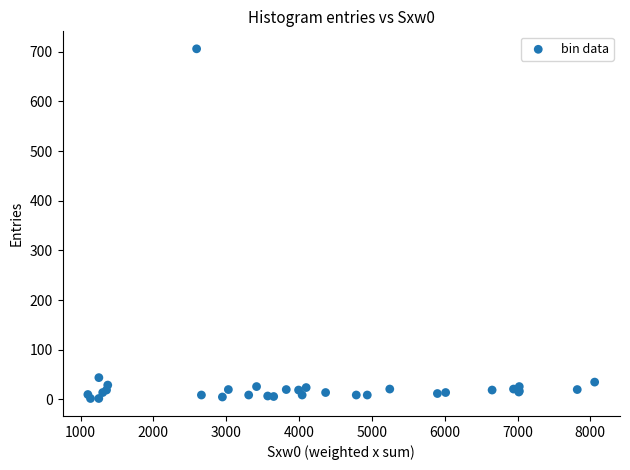

What Y value in the scatter plot is closest to 354?

44